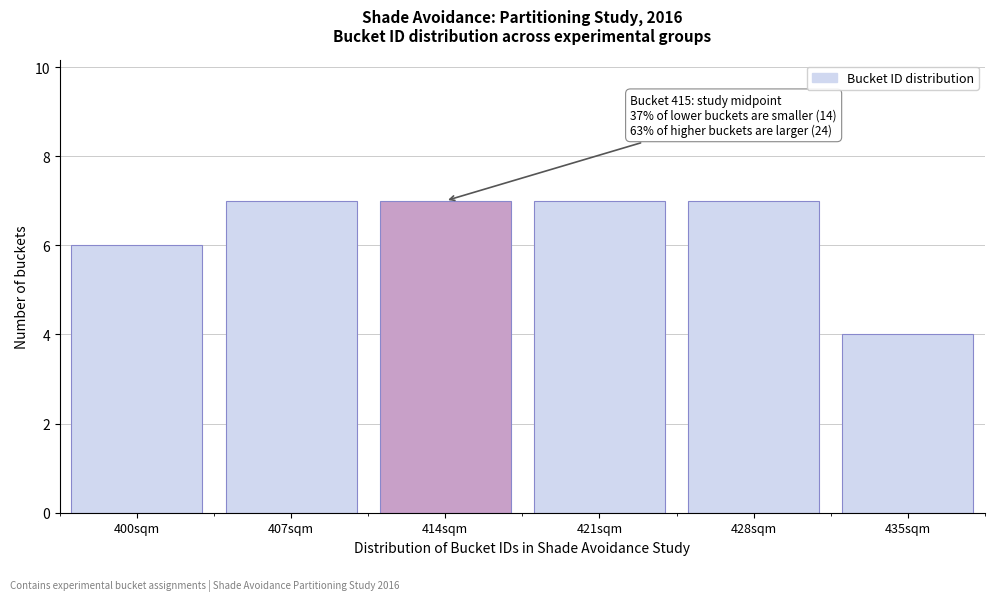

Reading left to right, what are all the values shown in this chart?

400sqm=6	407sqm=7	414sqm=7	421sqm=7	428sqm=7	435sqm=4